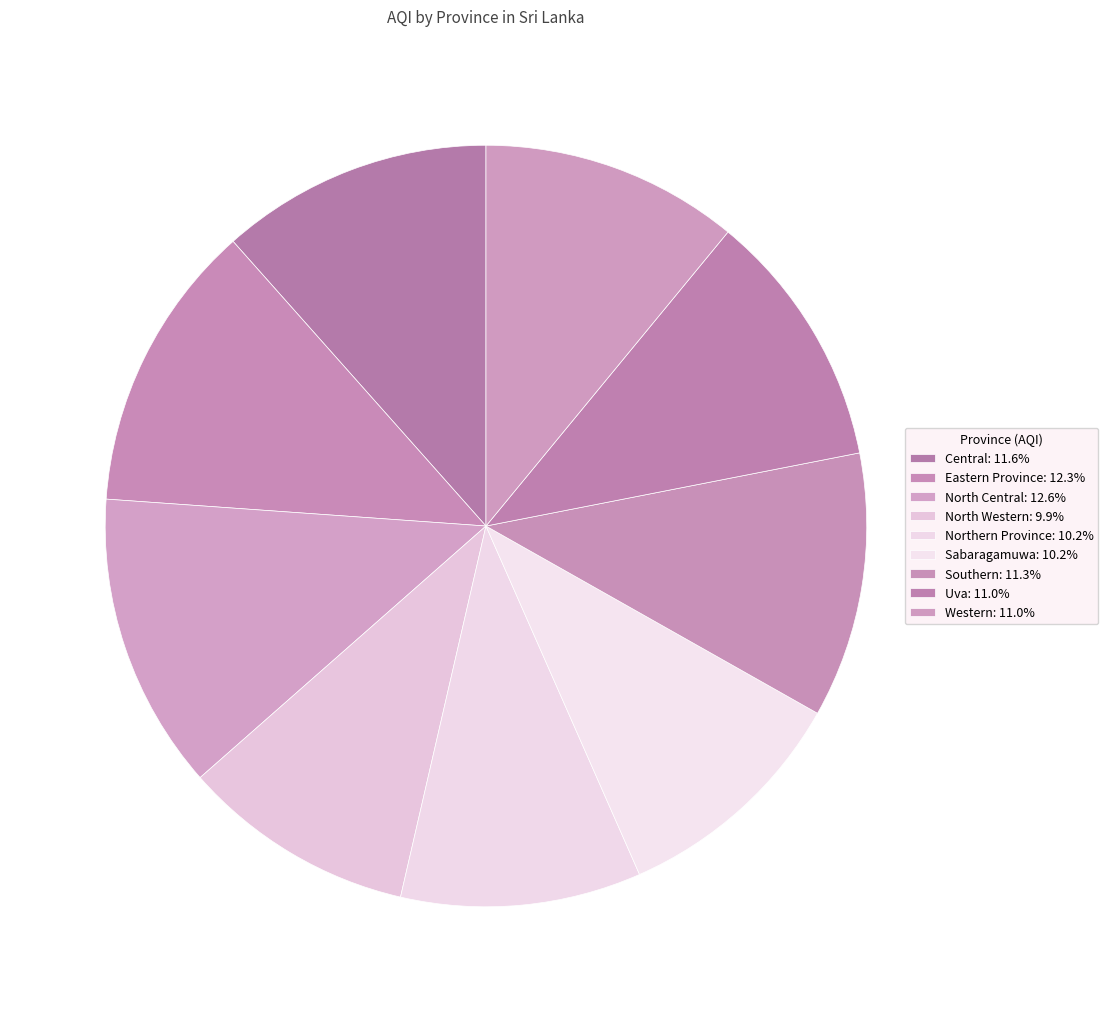

Does North Western represent more than half of the total?

No